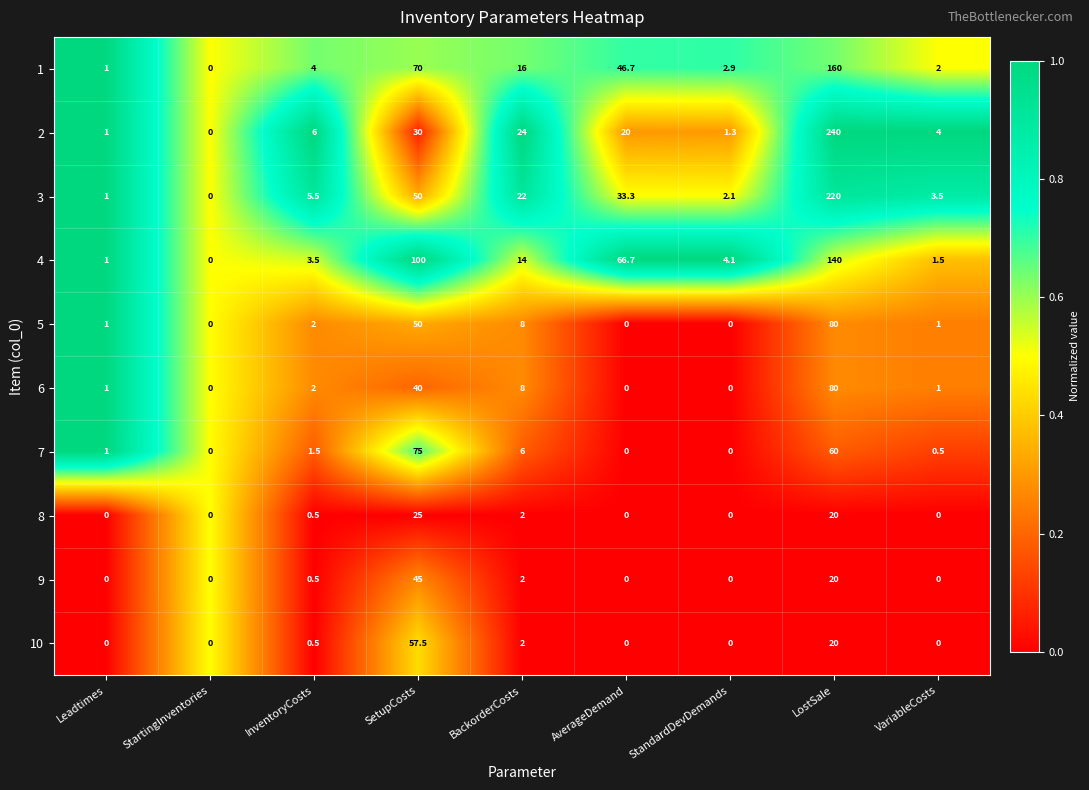

Which label corresponds to the largest value in the chart?

LostSale